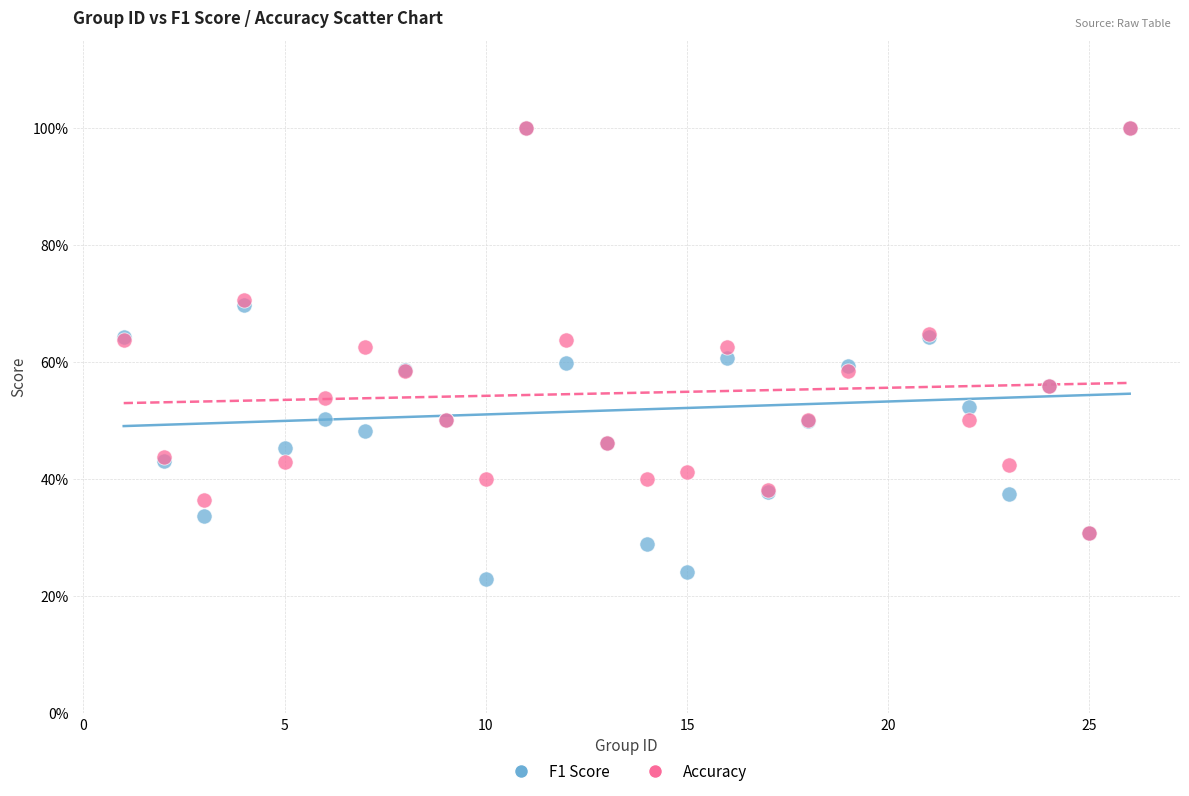

What are all the series names shown in the legend?

F1 Score, Accuracy